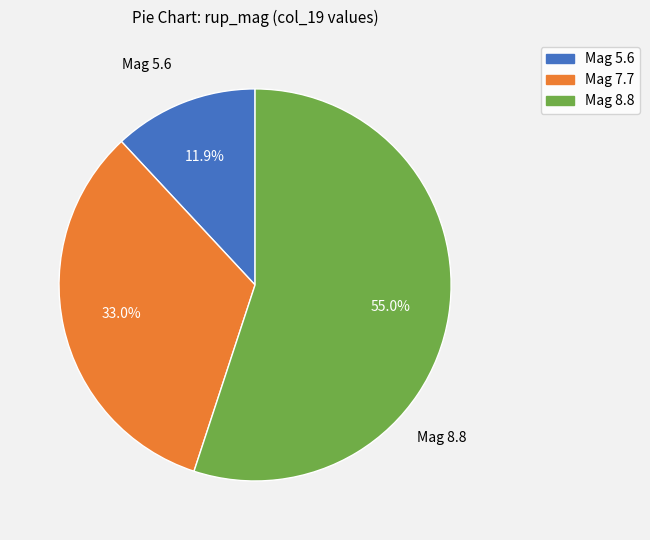

Does any single category account for the majority?

Yes